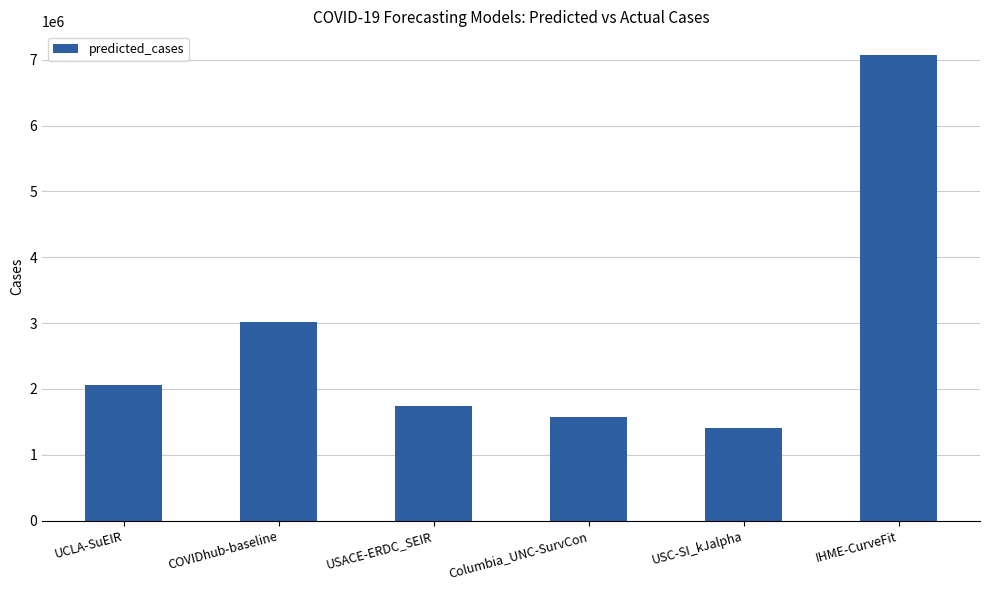

What is the difference between the maximum and minimum values?

5666039.6